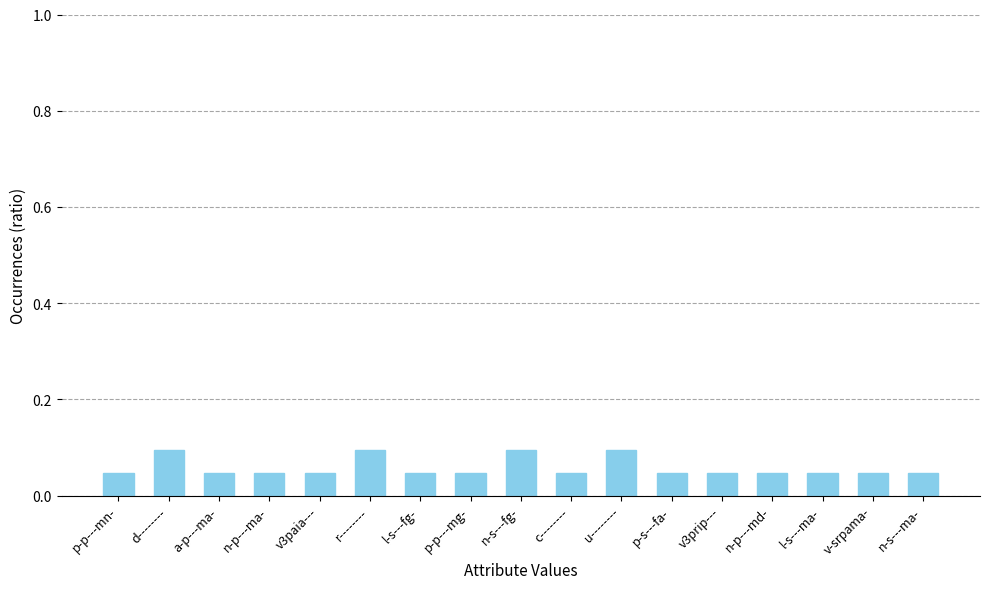

True or false: the data shows 0.1 at d--------.

True